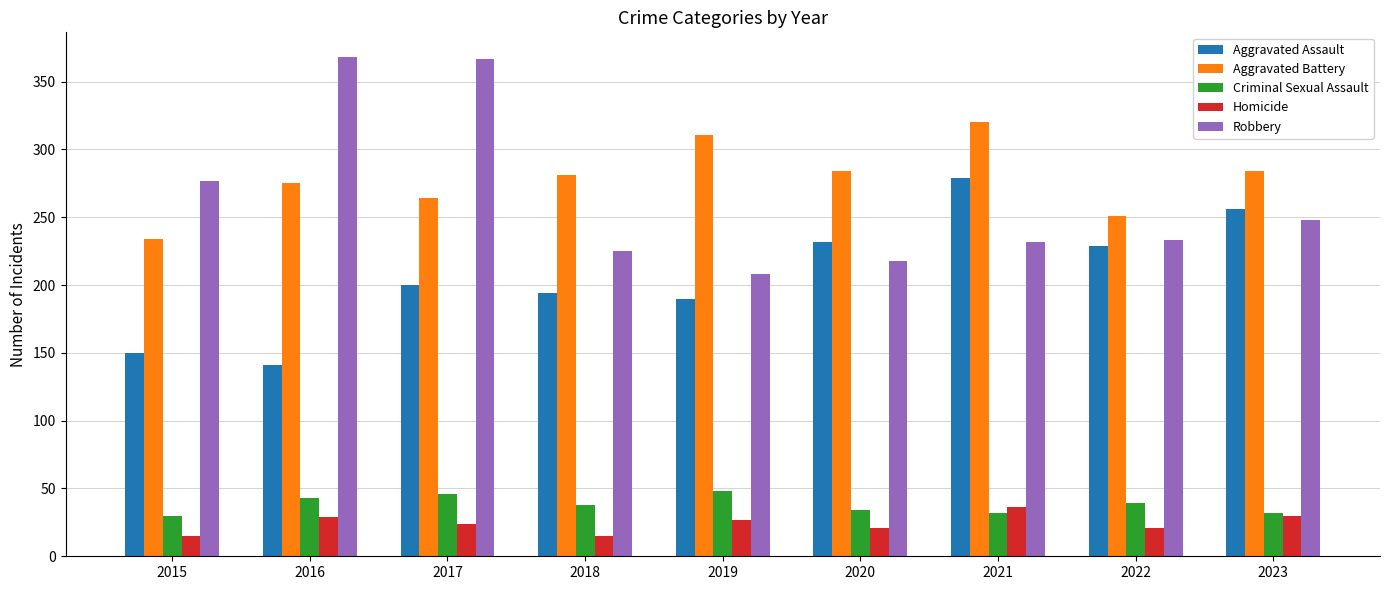

What is the value of the Aggravated Battery bar at the 6th from the left?

284